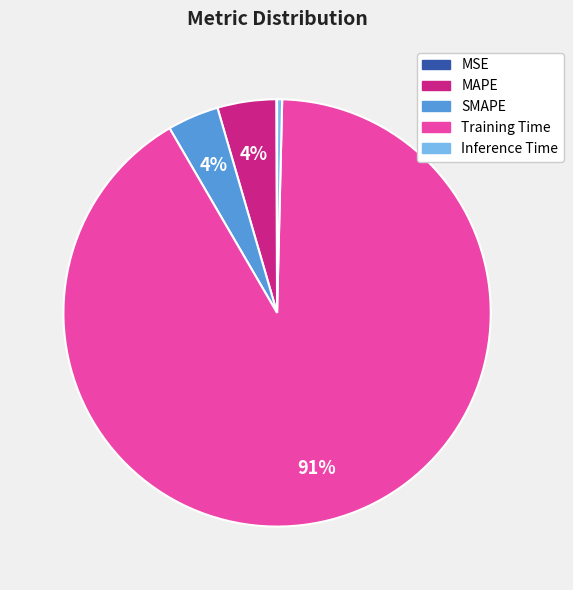

True or false: Inference Time accounts for 0% of the total.

True